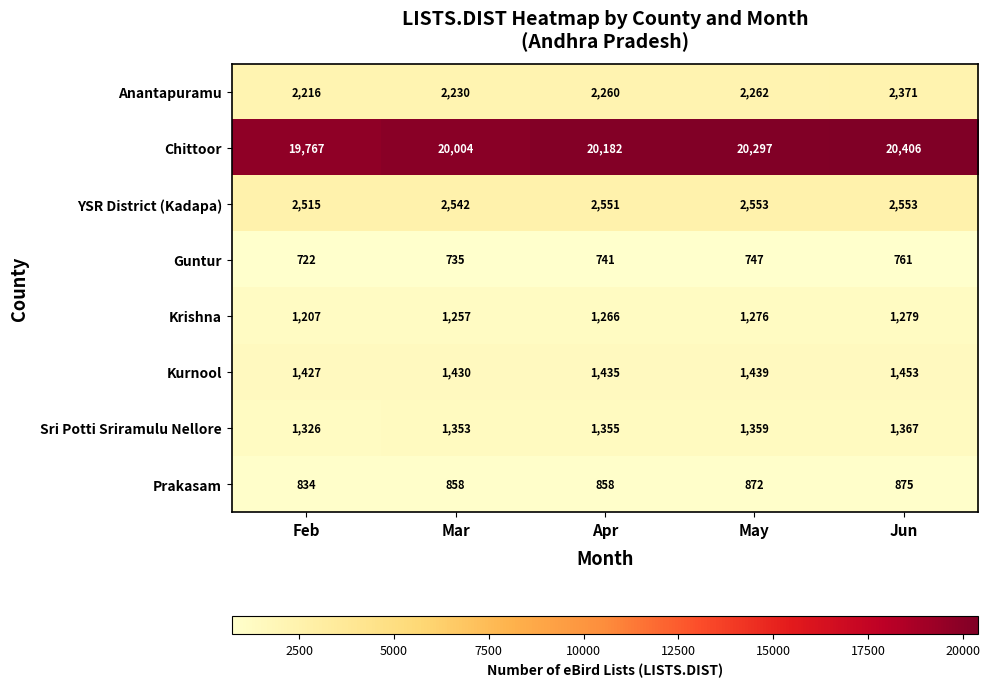

Between Feb and May, which series saw the biggest shift?

Chittoor